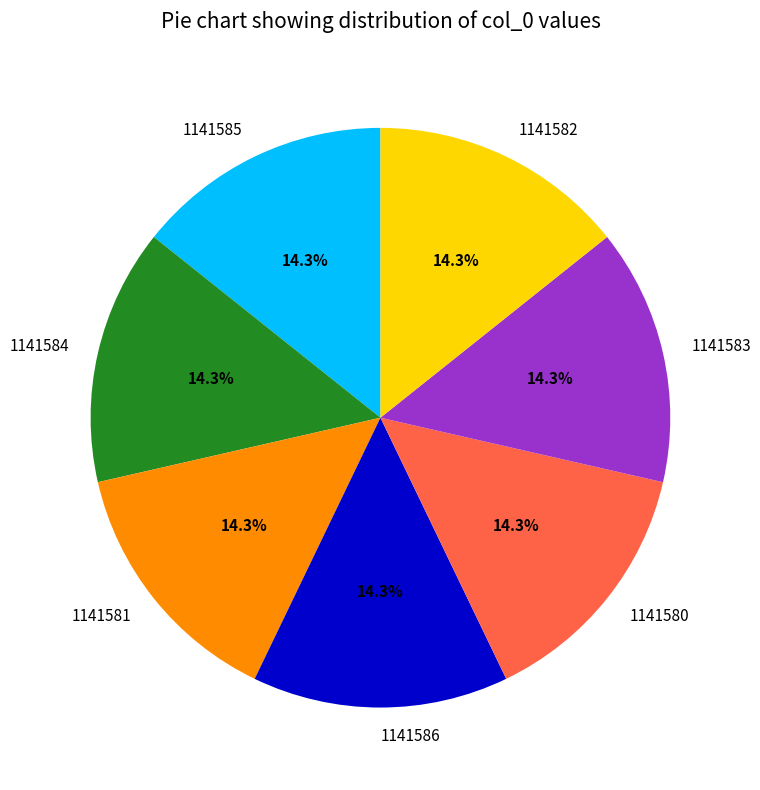

Is there a majority slice in this chart?

No